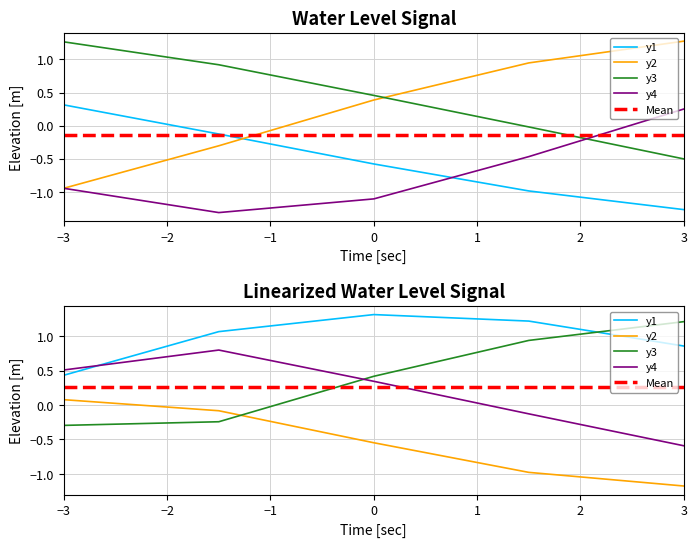

How many values are above zero?

21